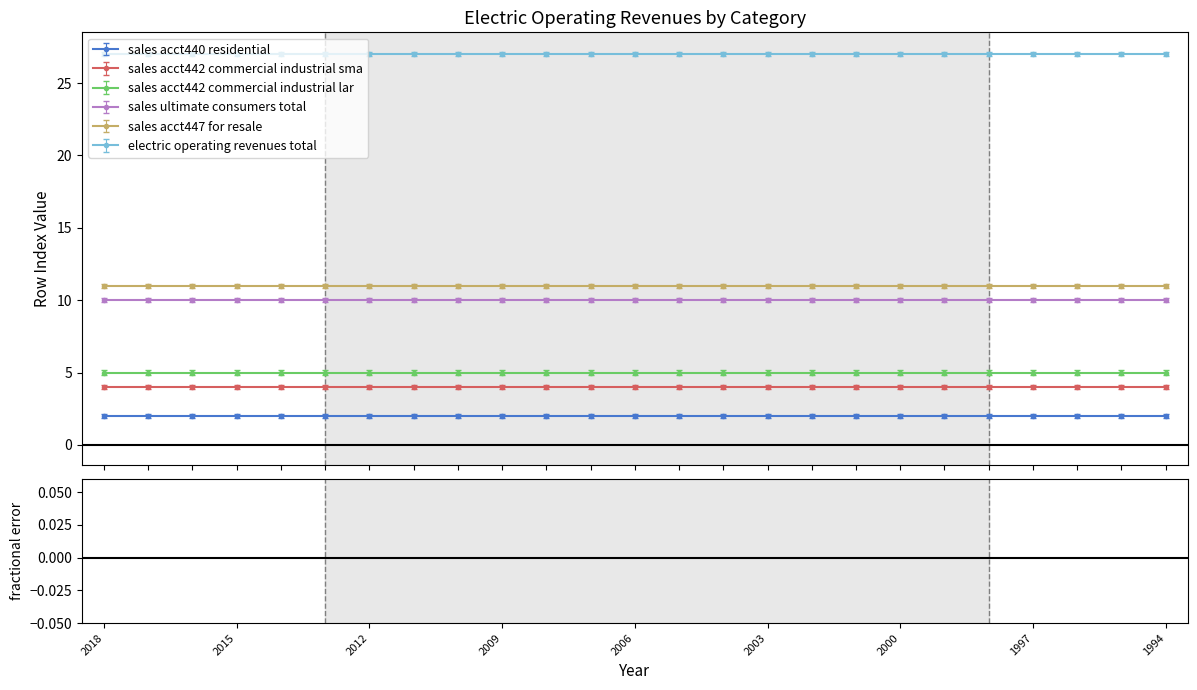

True or false: sales_acct442_commercial_industrial_lar and sales_acct447_for_resale cross at least once.

False